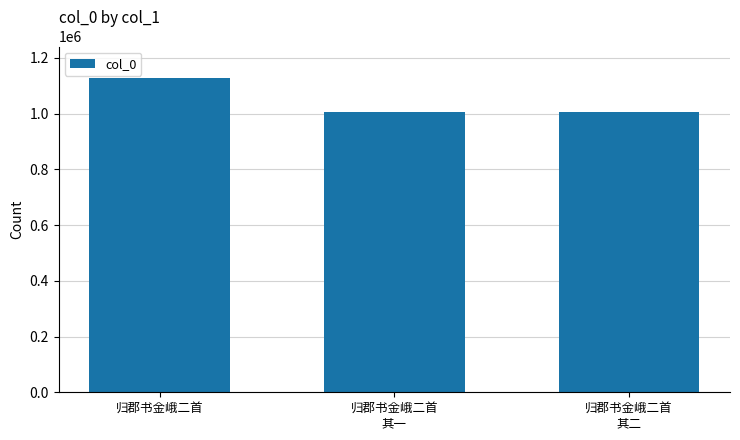

What is the maximum value shown in the chart?

1128387